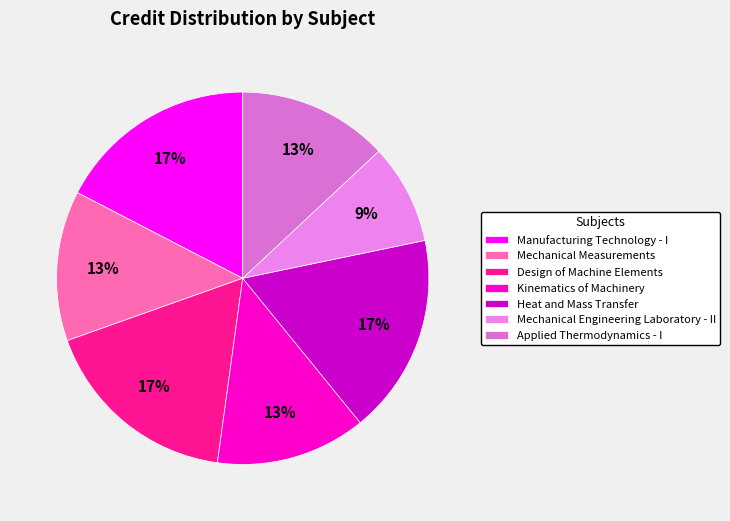

Does Mechanical Measurements represent more than half of the total?

No